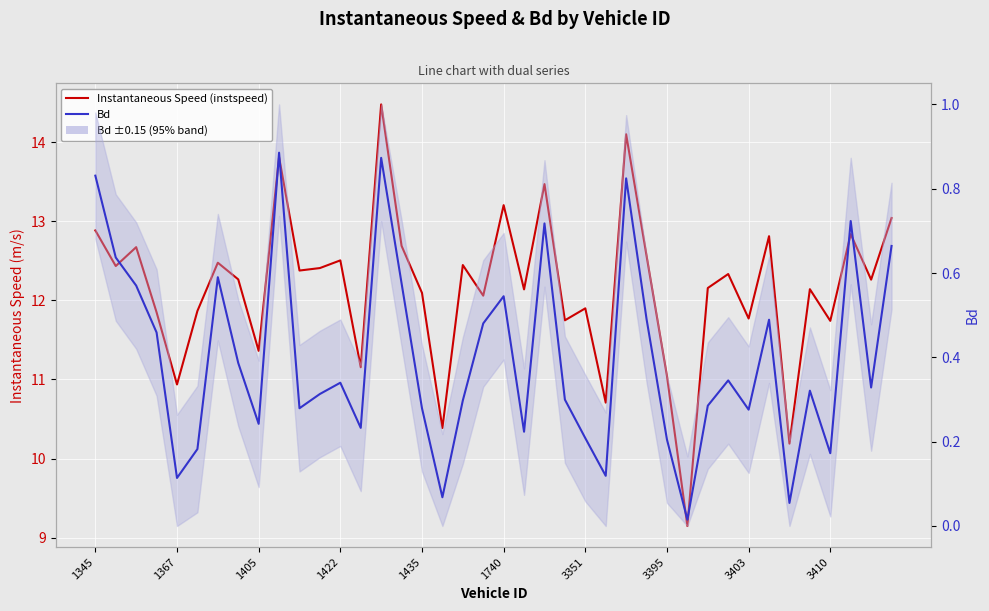

Rank the series by their maximum value, from highest to lowest.

Instantaneous Speed (instspeed), Bd